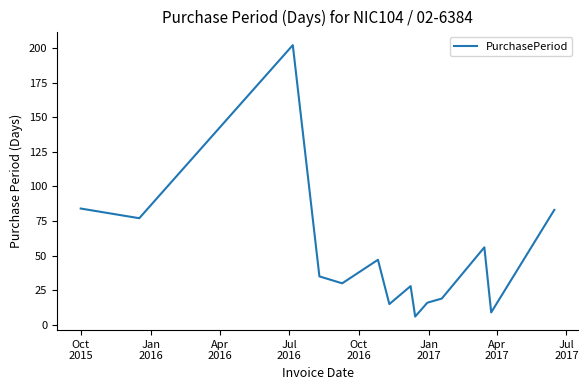

What is the minimum value shown in the chart?

6